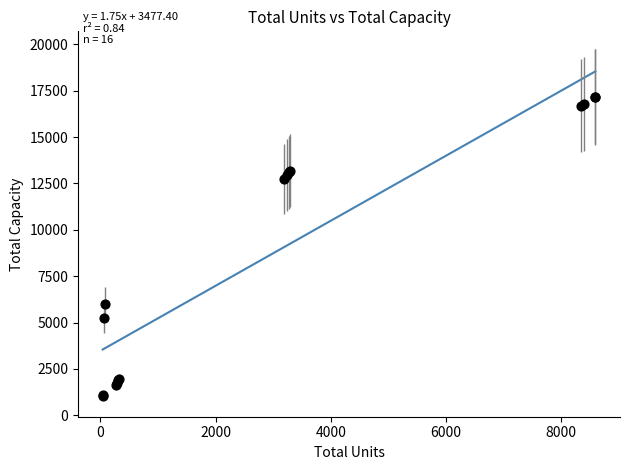

What Y value in the scatter plot is closest to 9102?

6000